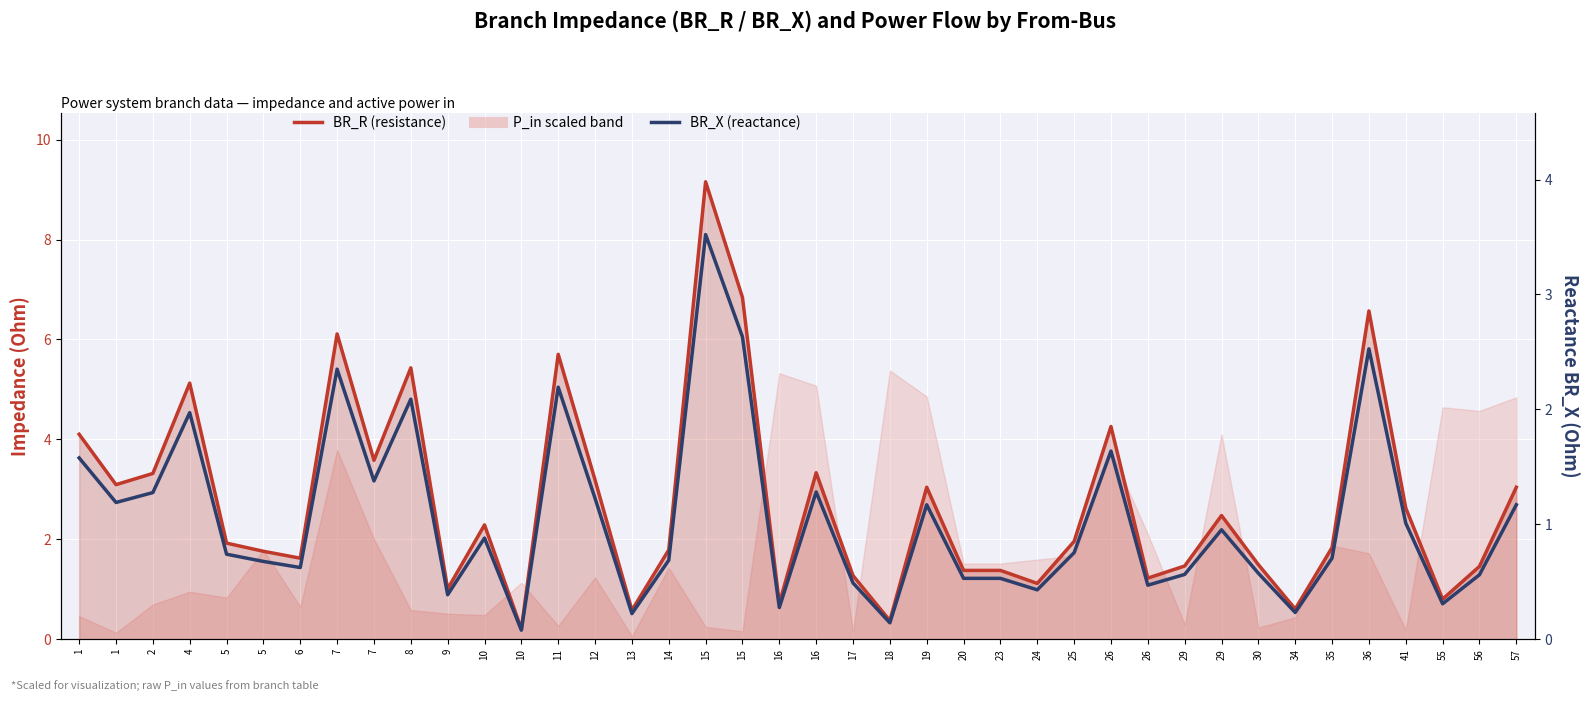

The value of BR_R at 16 is 0.7. True or false?

True